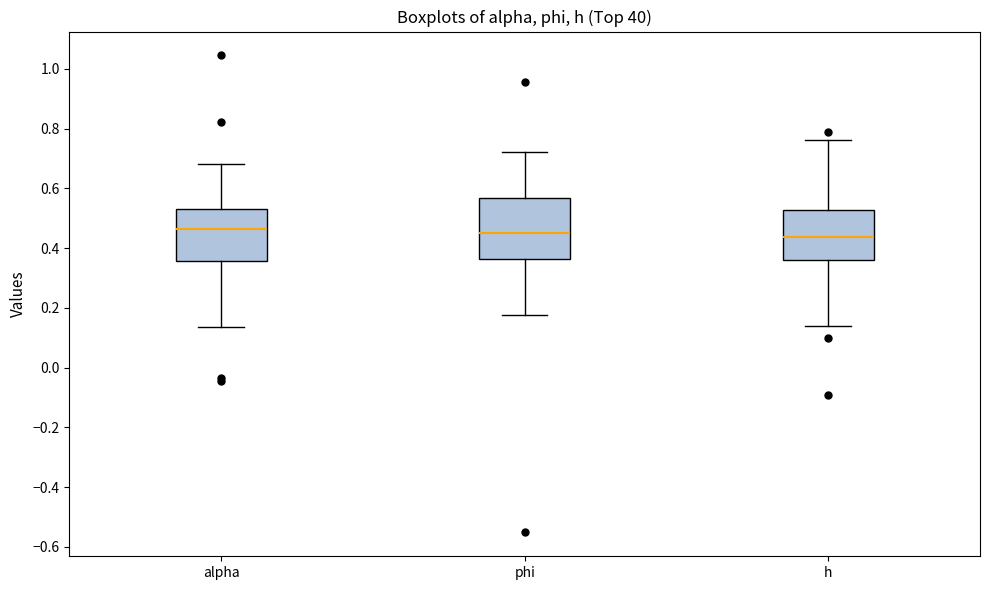

Which box is the tallest, from its lower edge to its upper edge?

phi